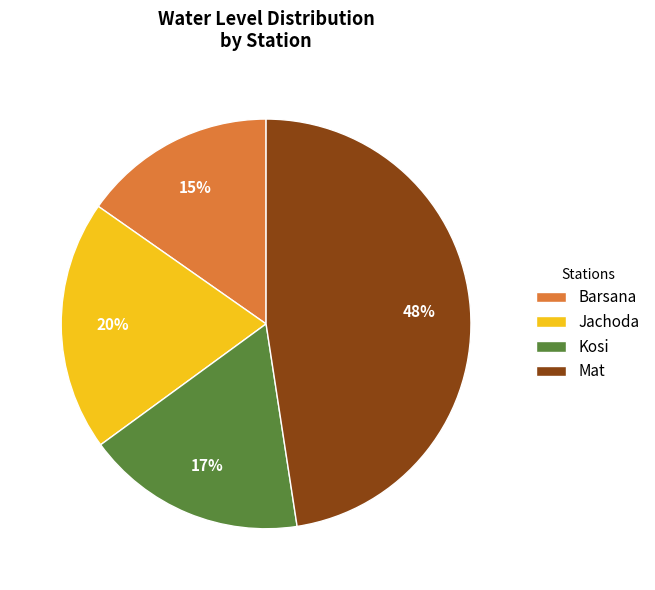

Rank the categories by value from lowest to highest.

Barsana, Kosi, Jachoda, Mat